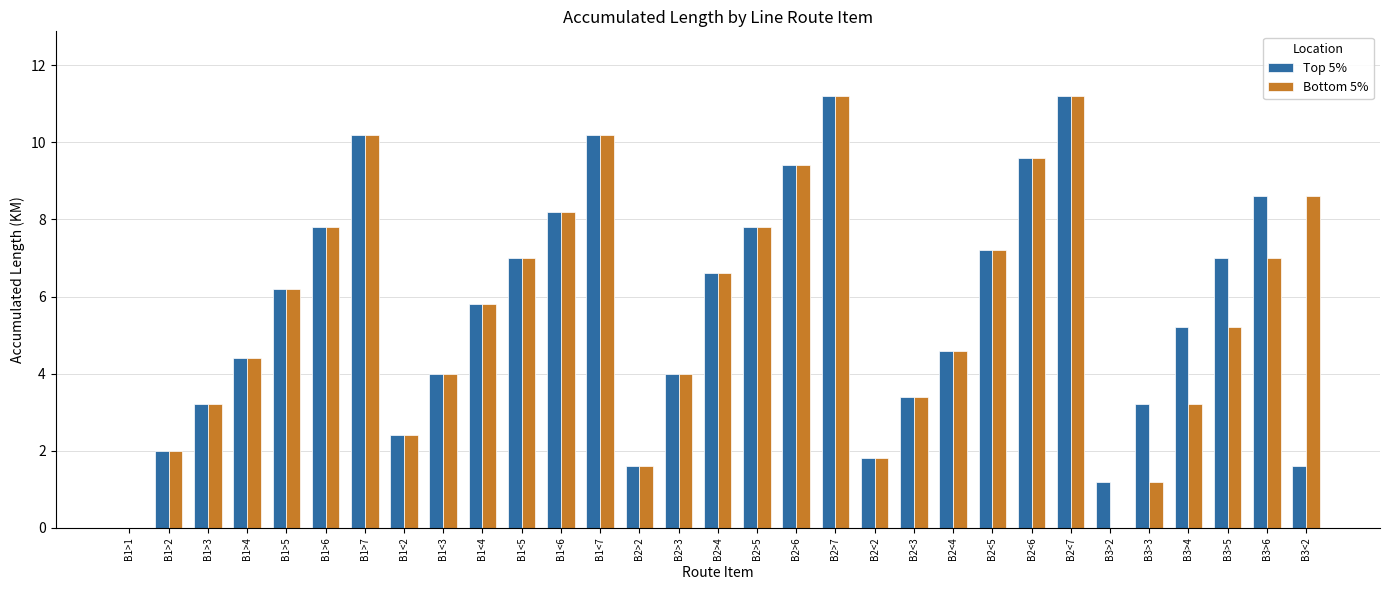

Are the bars horizontal?

No